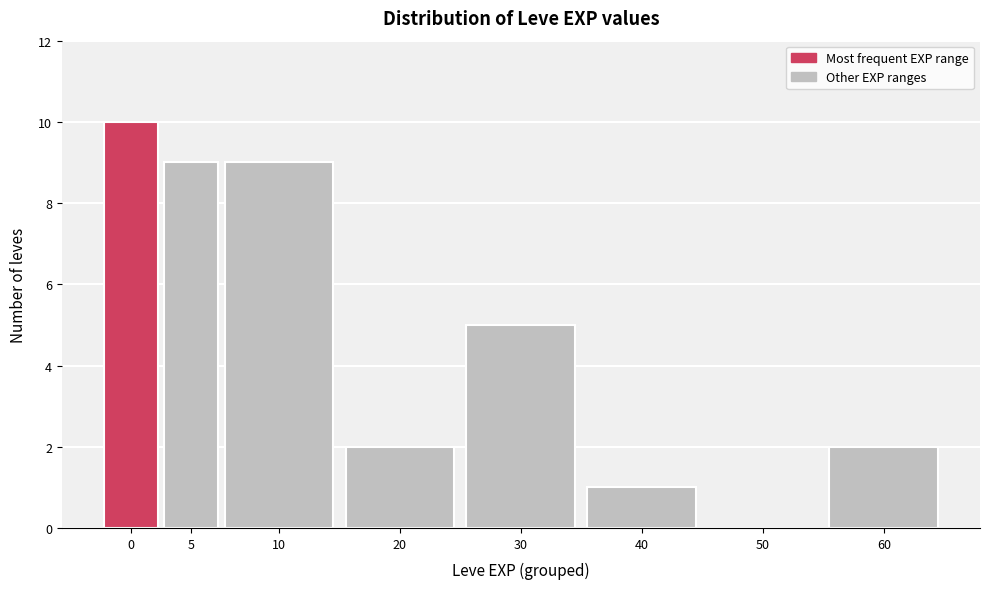

Reading left to right, extract all data points from this chart.

0=10	5=9	10=9	20=2	30=5	40=1	50=0	60=2